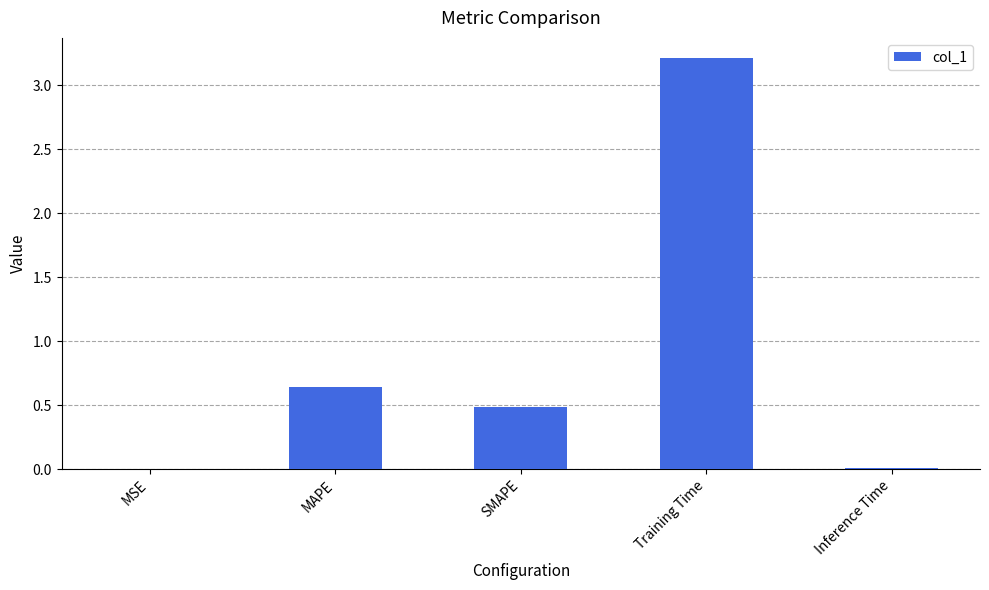

The chart shows a value of 4.2 at Training Time. True or false?

False